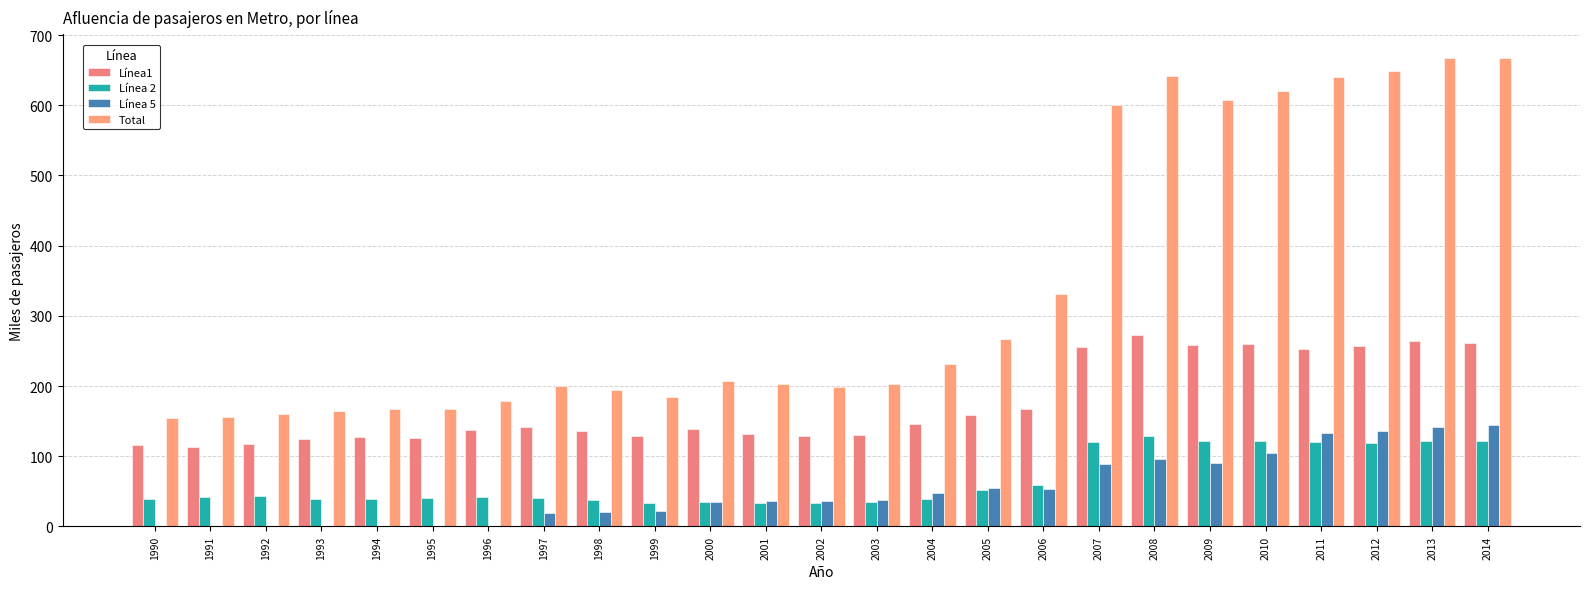

True or false: Línea 5 has a value of 133.2 at 2011.

True